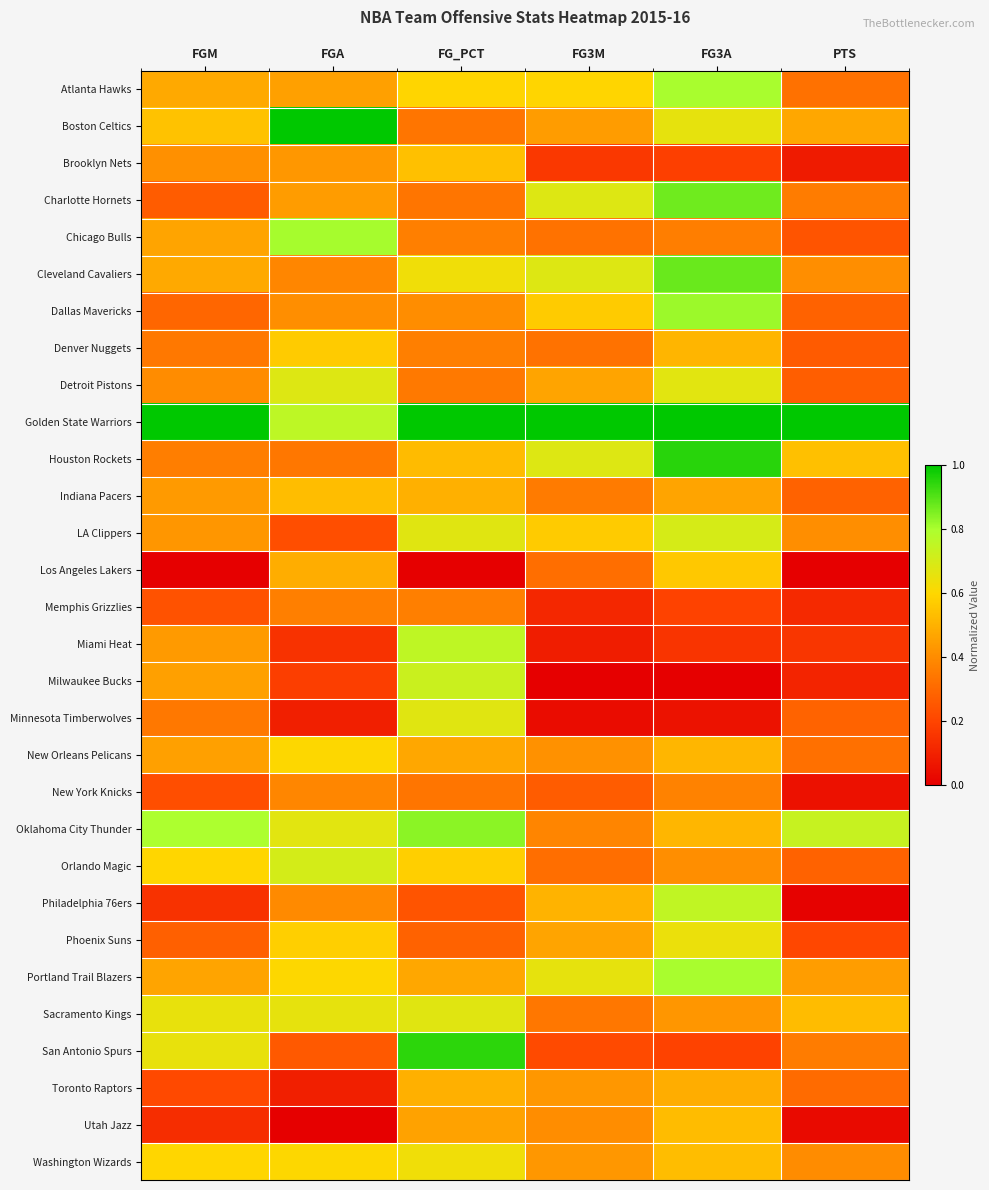

What is the maximum value shown in the chart?

1.0